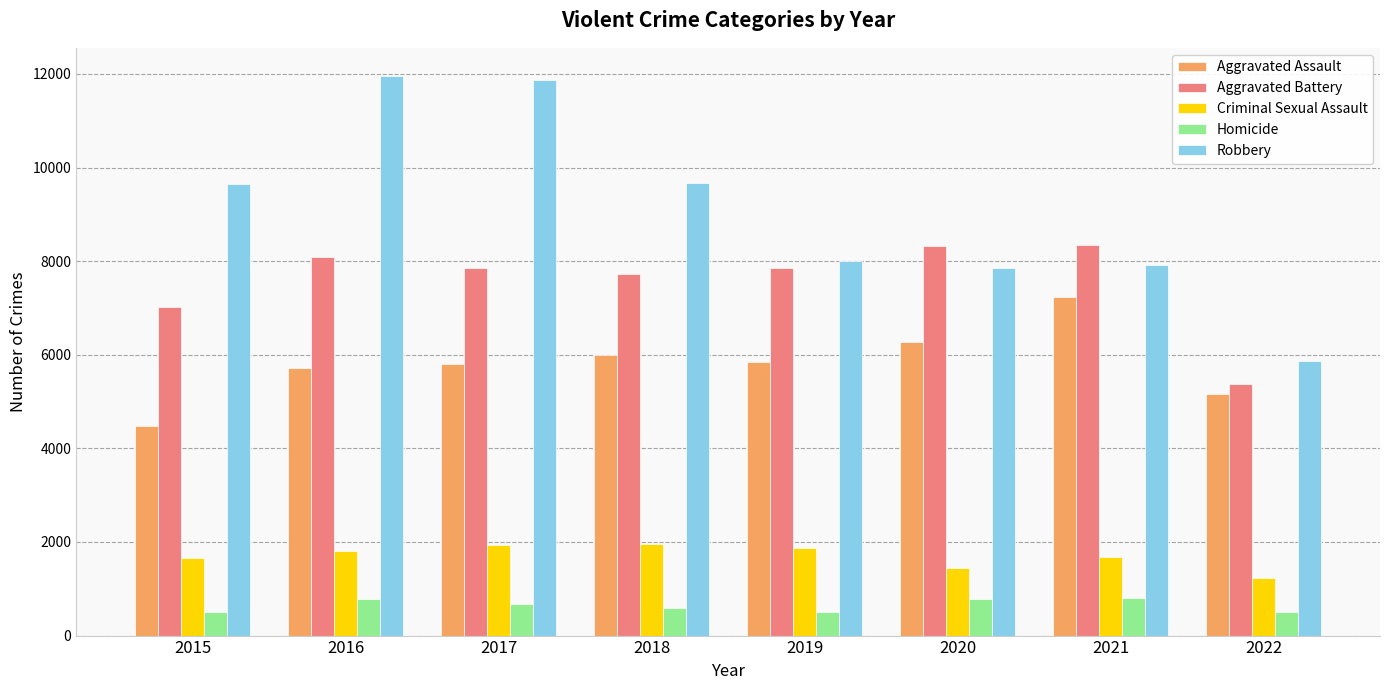

The Aggravated Battery series shows 11528 at 2017. True or false?

False